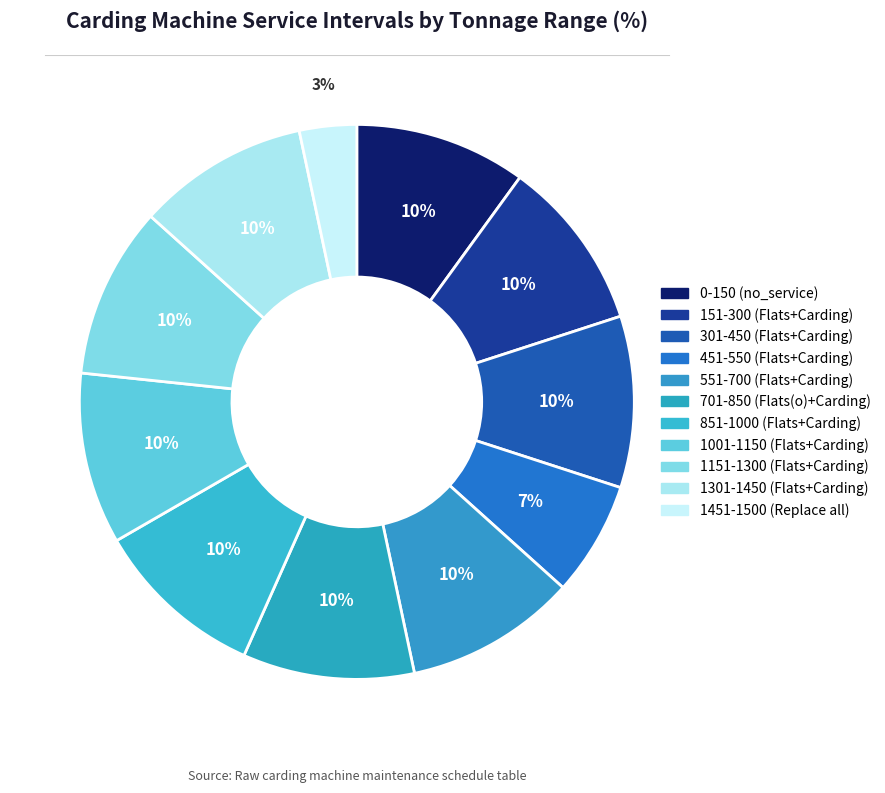

Do 0-150 (no_service) and 551-700 (Flats+Carding) together represent more than half of the pie?

No